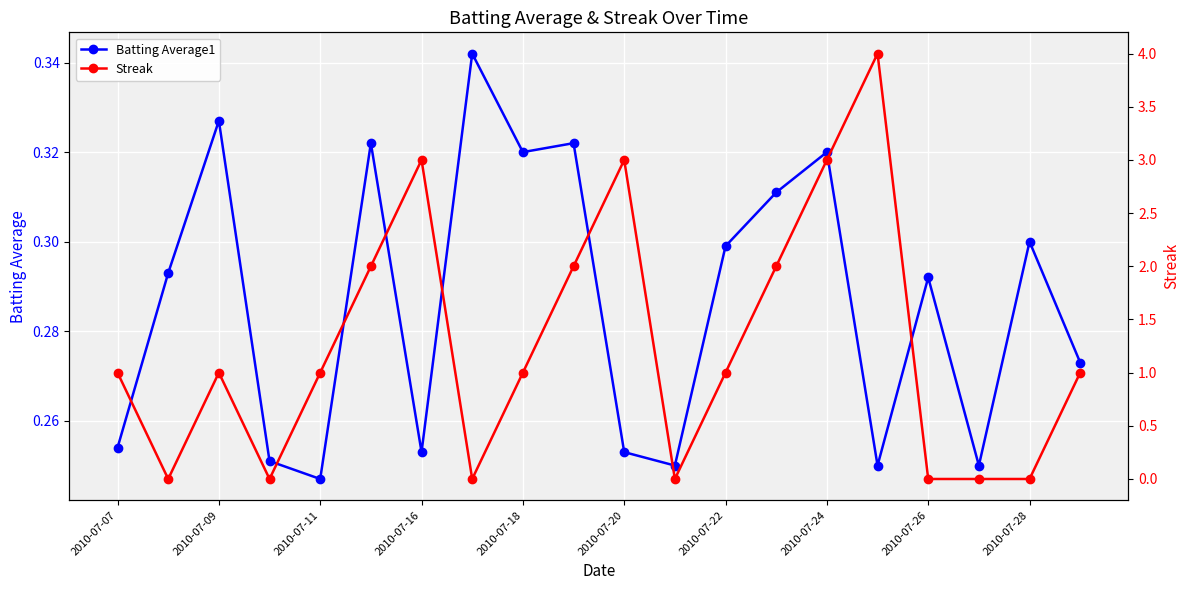

True or false: Batting Average1 has more than 2 interior local peaks.

True